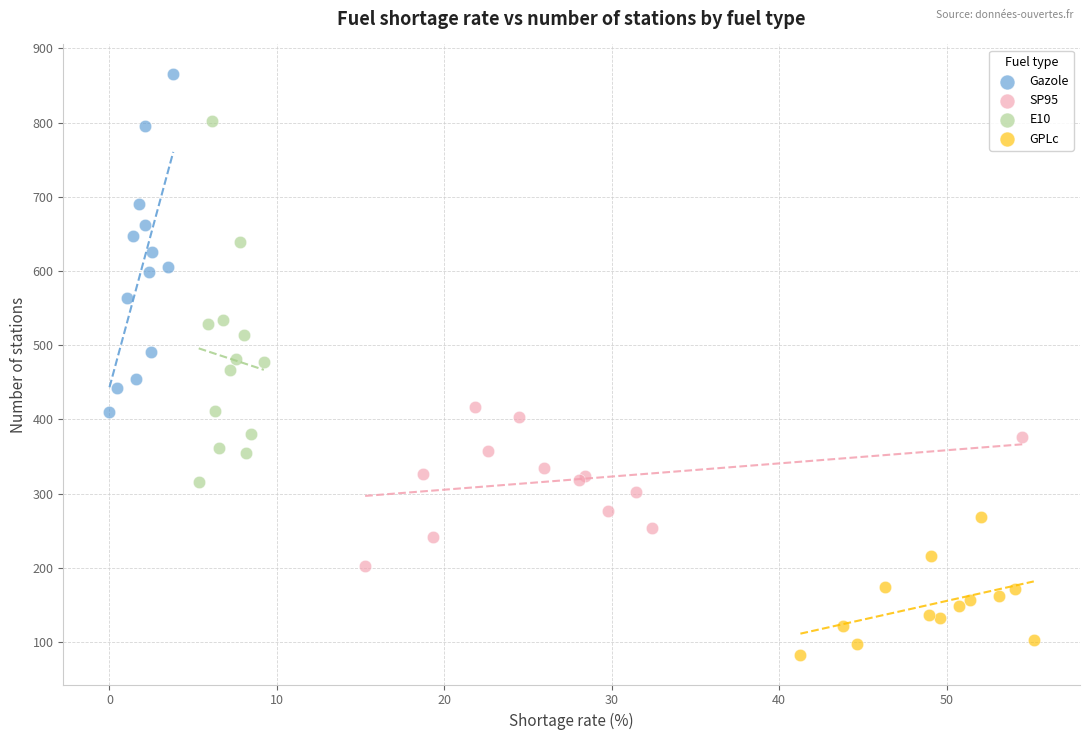

What are all the series names shown in the legend?

Gazole, SP95, E10, GPLc